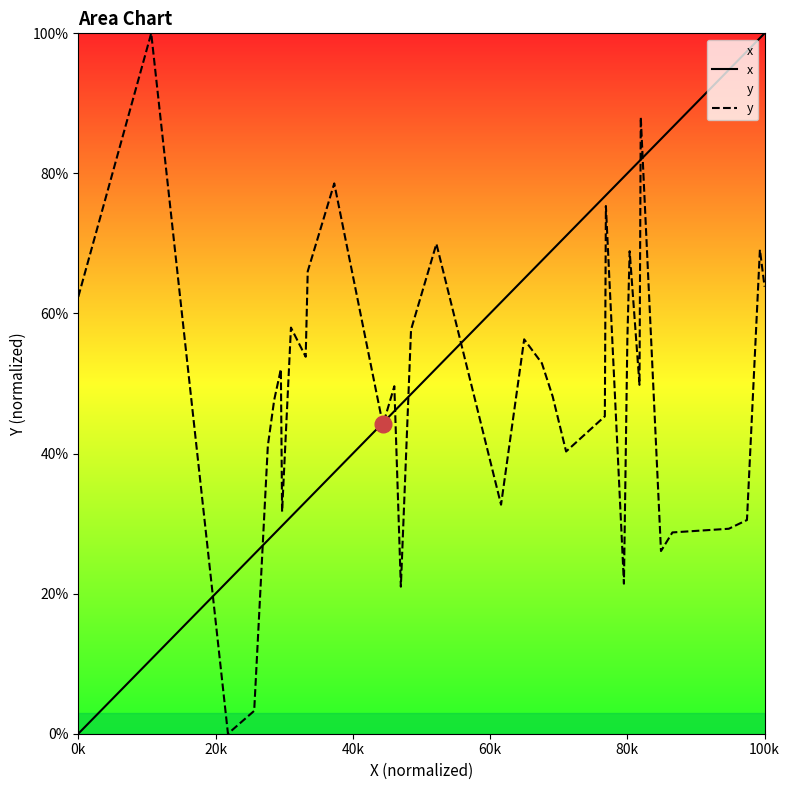

Which series has the largest range (max minus min)?

x